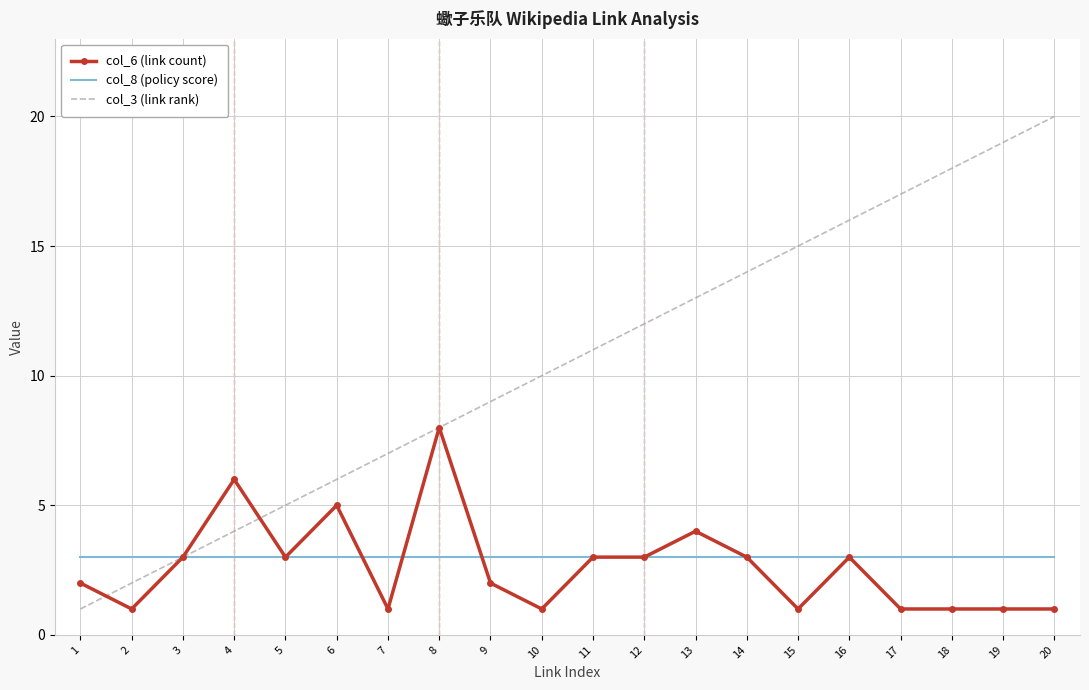

What are all the series names shown in the legend?

col_6 (link count), col_8 (policy score), col_3 (link rank)